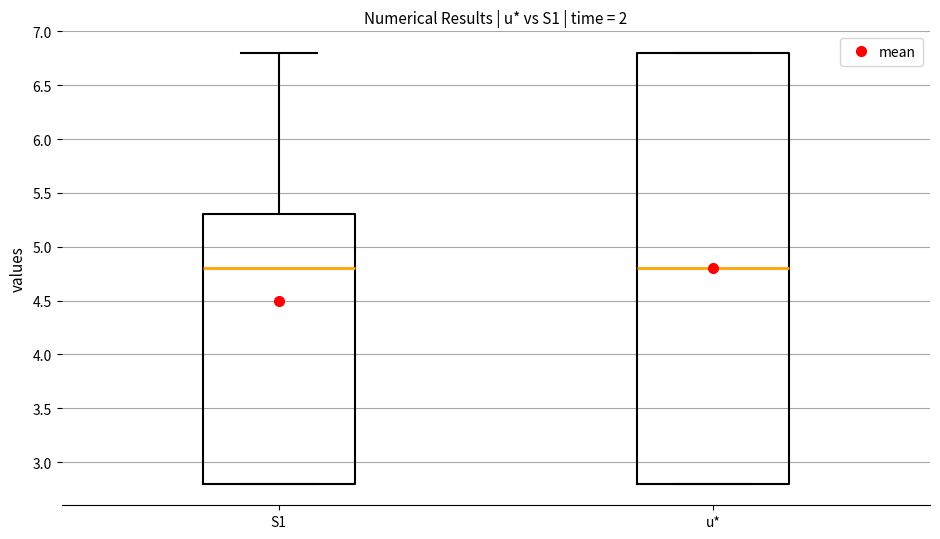

Reading left to right, read every box against the y-axis: the position of its median line, the range the box covers, and the ends of its whiskers. The values are not printed on the chart, so give them approximately, as read against the axis.

S1: median 4.8, box 2.8 to 5.3, whiskers 2.8 to 6.8
u*: median 4.8, box 2.8 to 6.8, whiskers 2.8 to 6.8